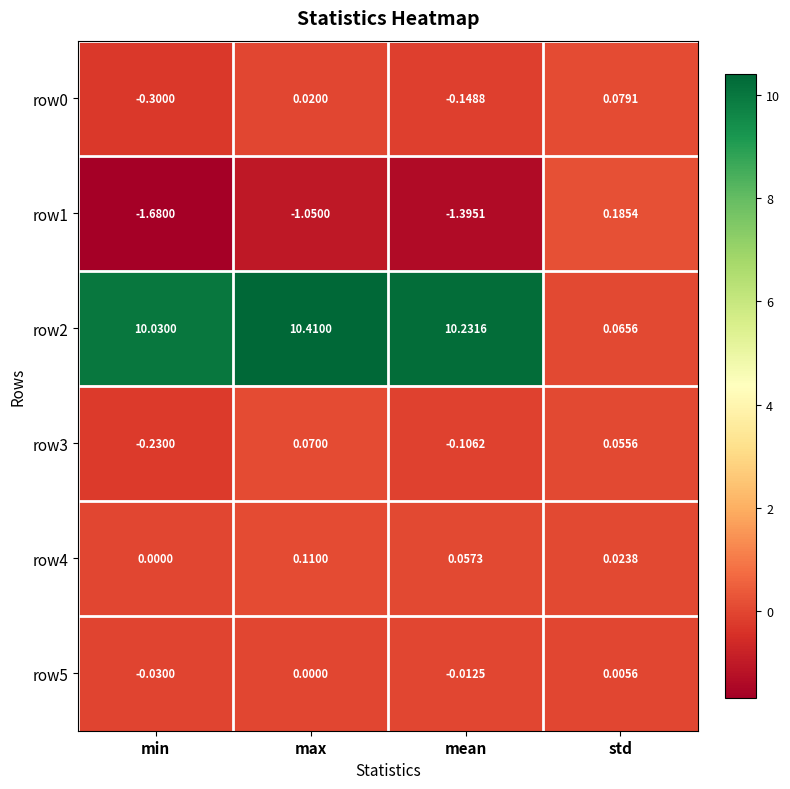

Rank the categories by row1 value from lowest to highest.

min, mean, max, std